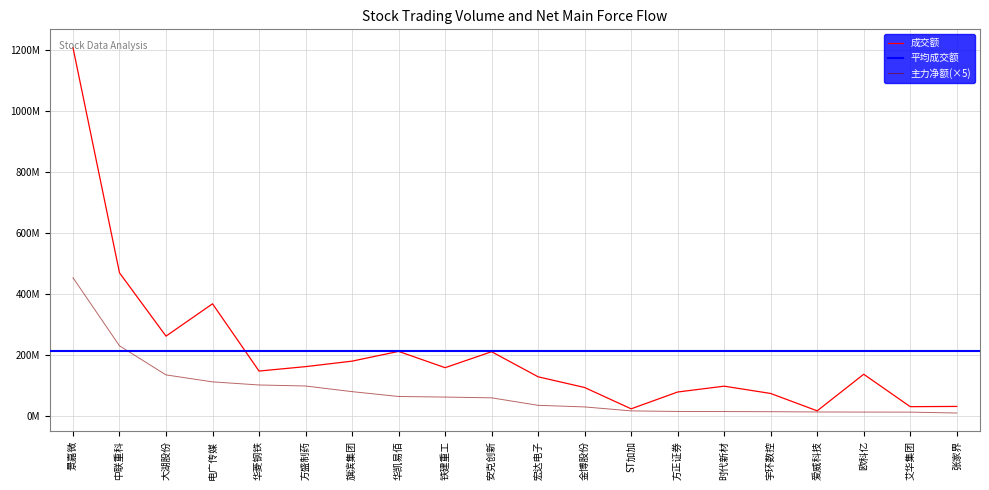

What is the minimum value for 主力净额?

9635935